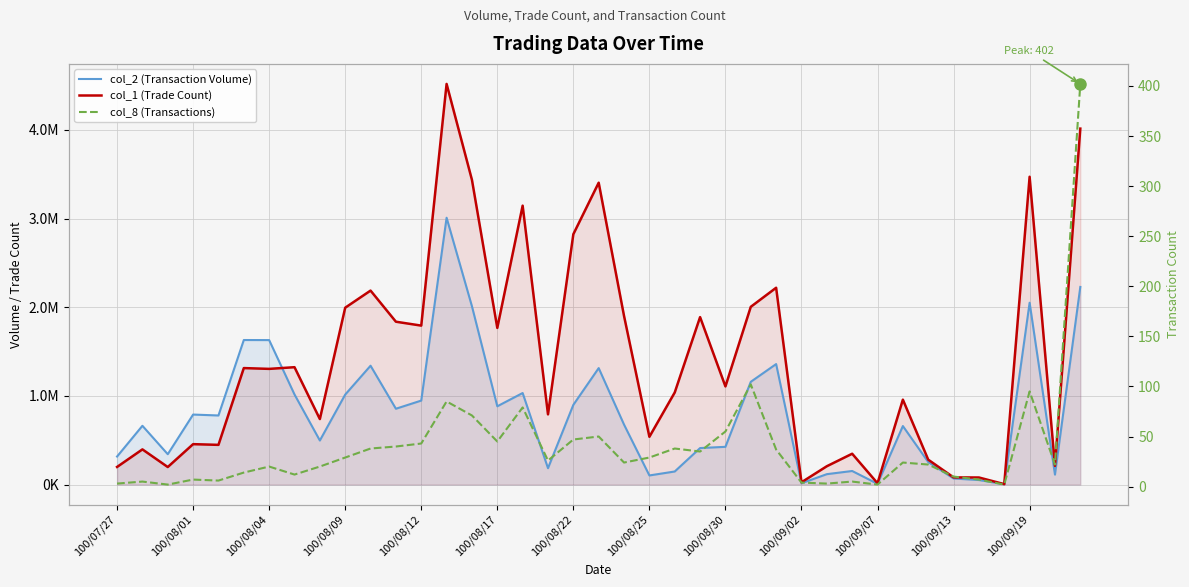

How many series are shown in this chart?

3